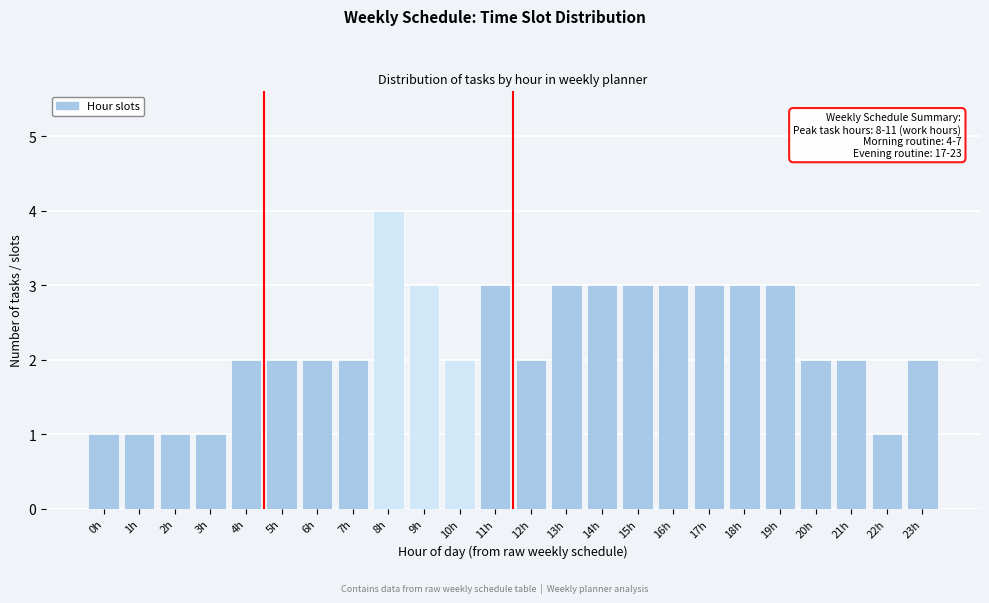

Reading left to right, extract all data points from this chart.

0h=1	1h=1	2h=1	3h=1	4h=2	5h=2	6h=2	7h=2	8h=4	9h=3	10h=2	11h=3	12h=2	13h=3	14h=3	15h=3	16h=3	17h=3	18h=3	19h=3	20h=2	21h=2	22h=1	23h=2